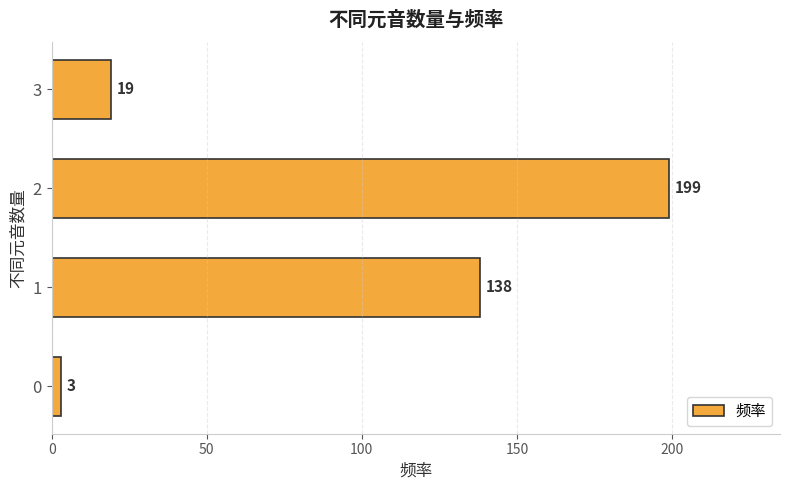

Rank the categories by value from lowest to highest.

0, 3, 1, 2